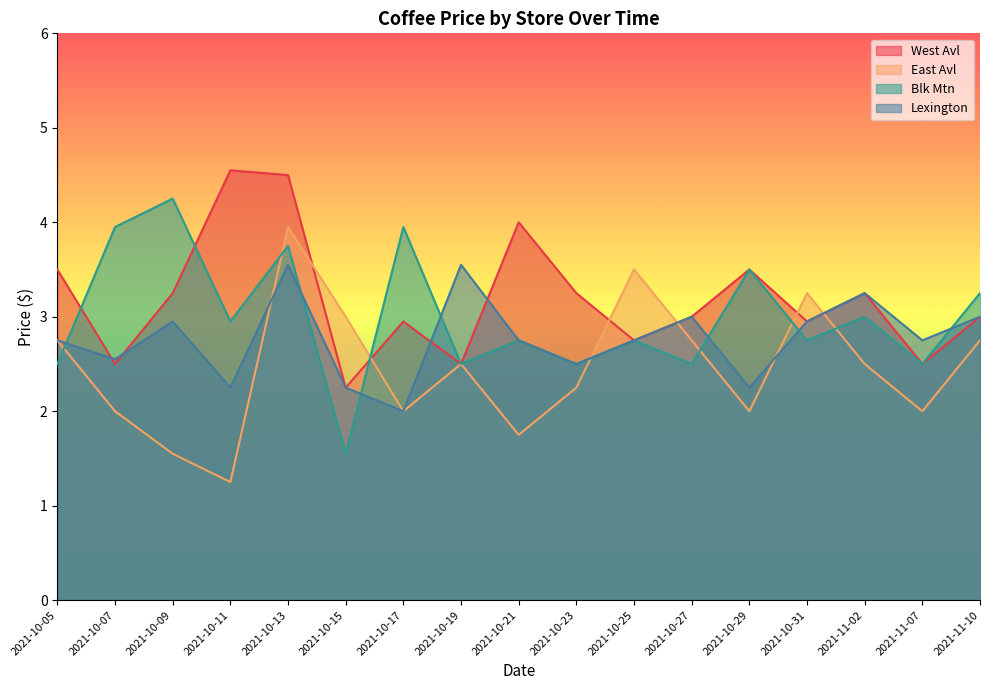

Which series has the largest range (max minus min)?

East Avl